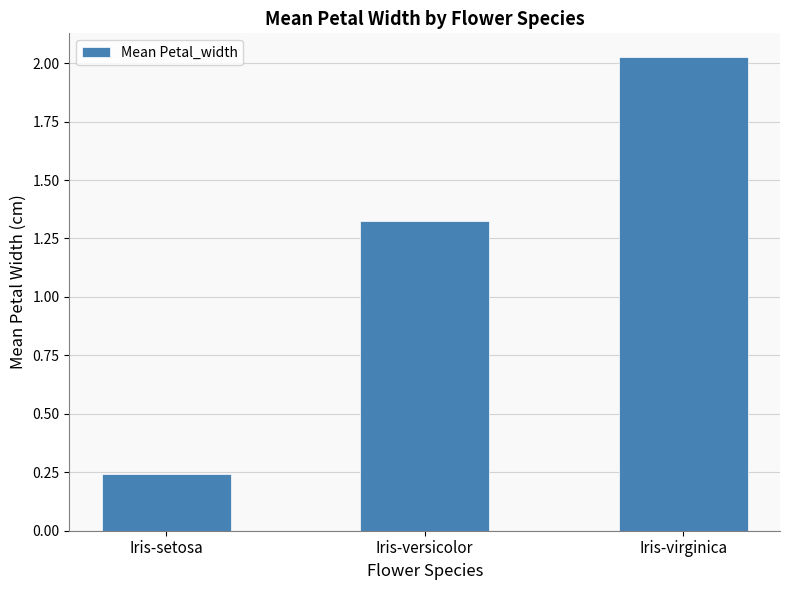

Which label corresponds to the largest value in the chart?

Iris-virginica